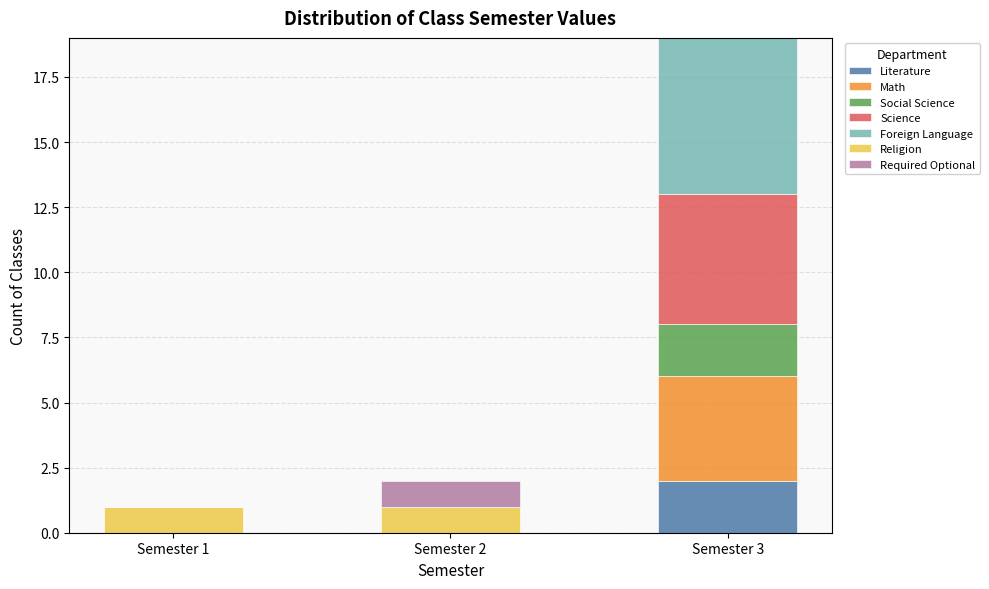

Reading right to left, transcribe the values for Literature.

Semester 3=2	Semester 2=0	Semester 1=0